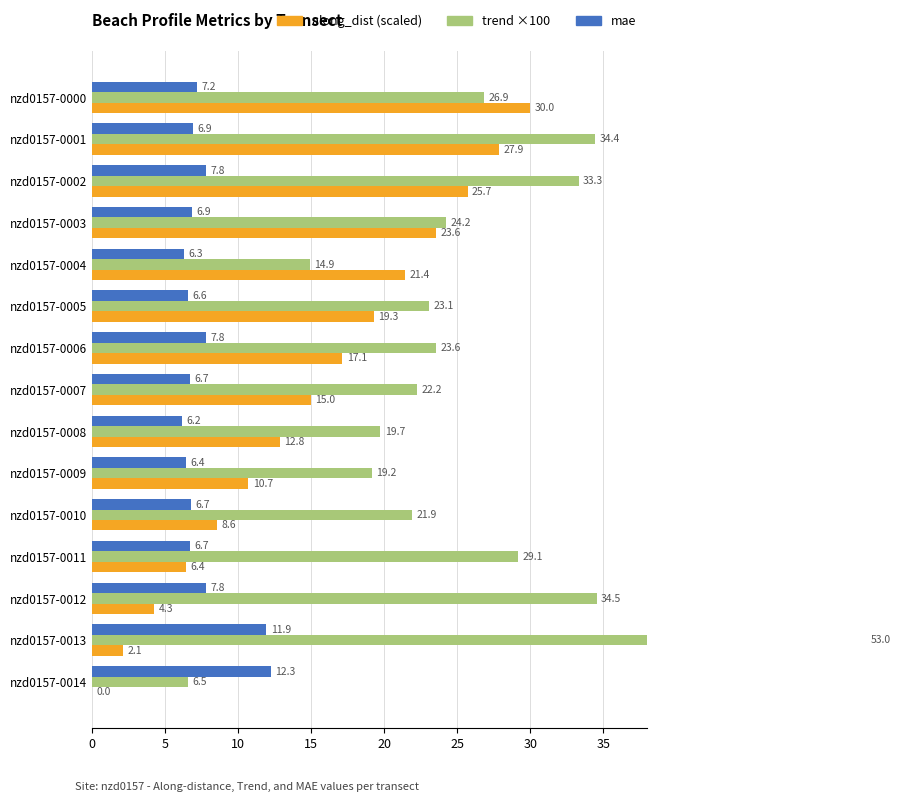

Rank the series by their average value, from highest to lowest.

trend ×100, along_dist (scaled), mae